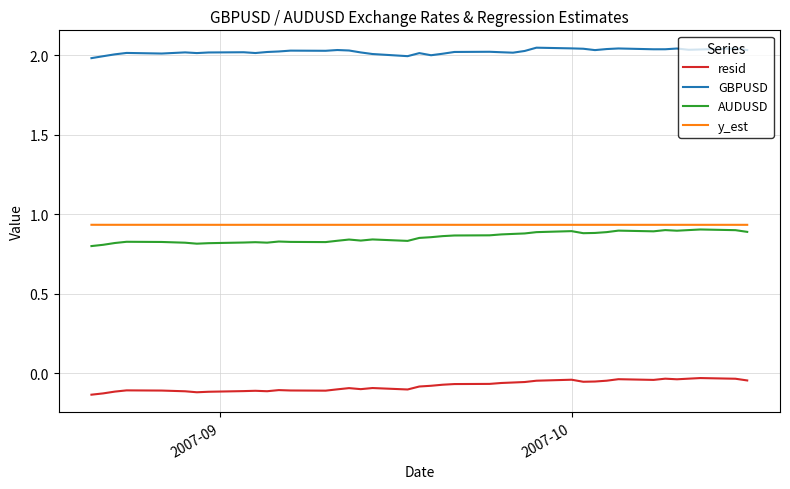

Which series has the largest total across all categories?

GBPUSD